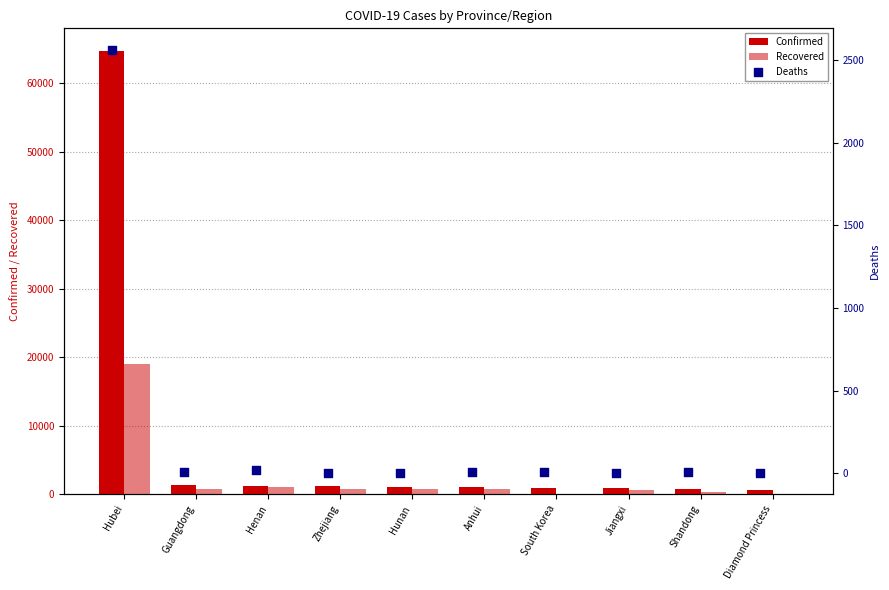

What is the total value across all series at Zhejiang?

2014